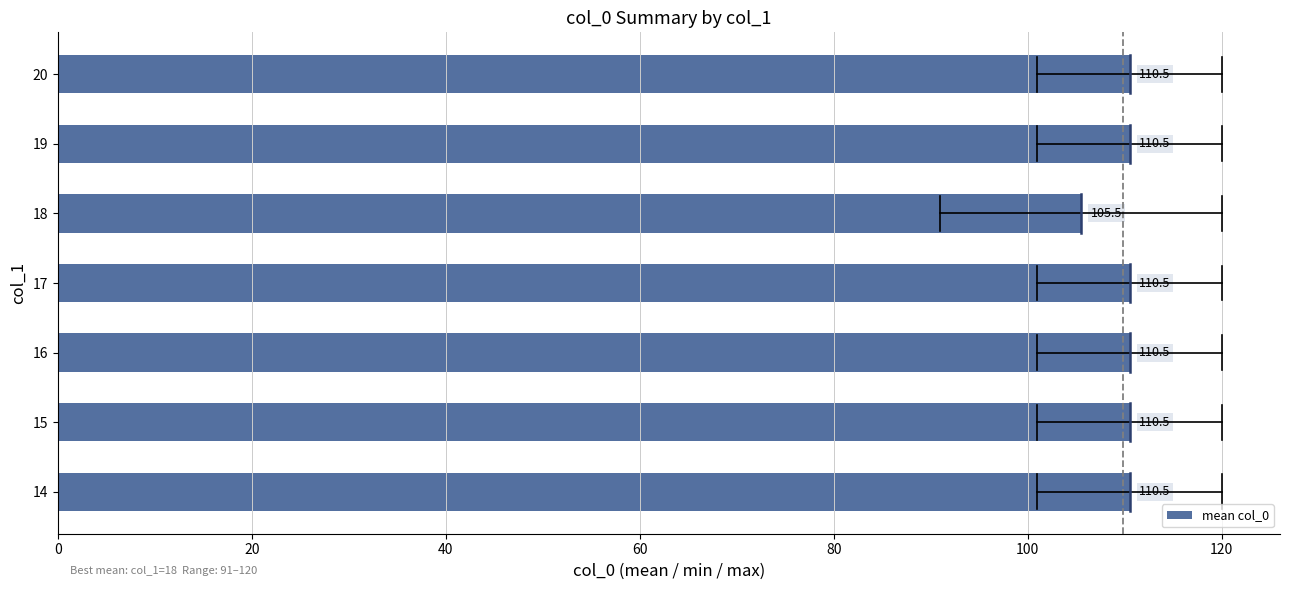

Approximately how many times larger is the value at 17 compared to 18?

1.0